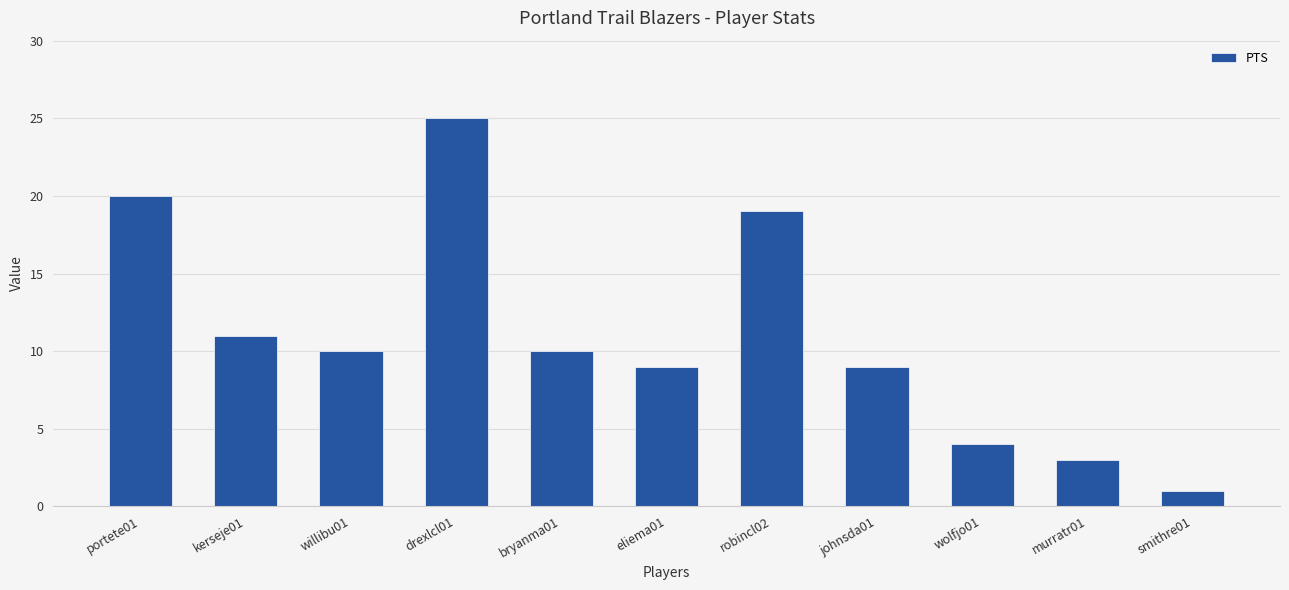

What is the smallest value displayed?

1